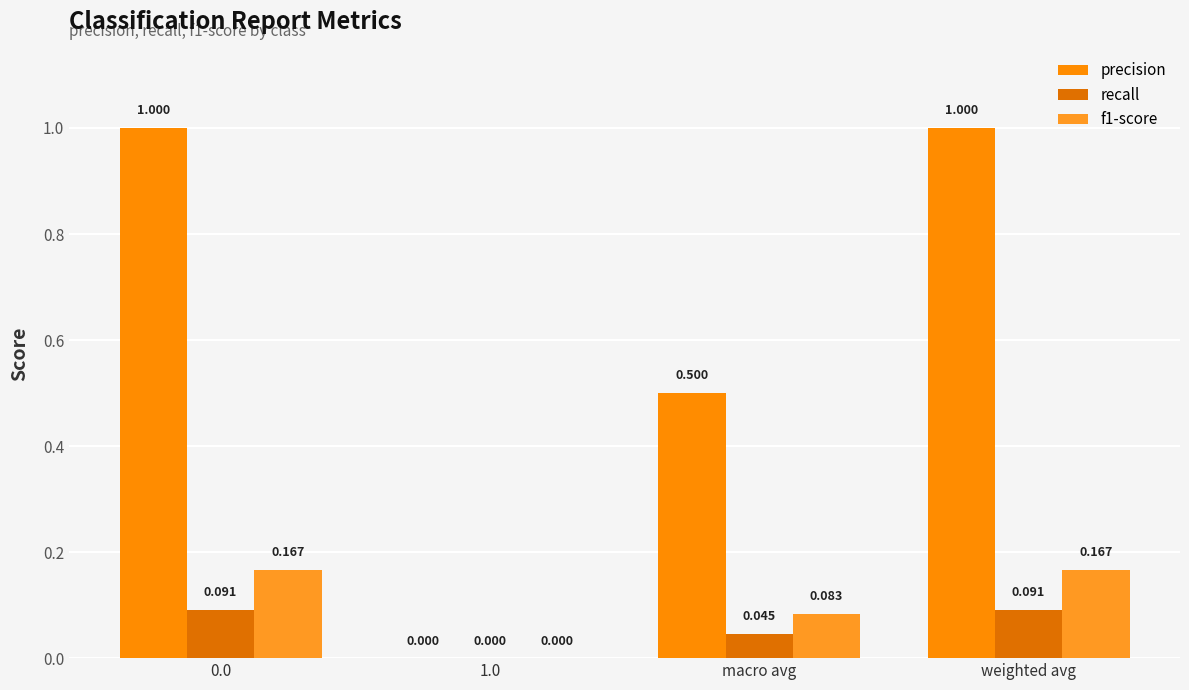

Reading right to left, transcribe all the data shown in this chart.

precision: 1.0	0.5	0.0	1.0
recall: 0.1	0.0	0.0	0.1
f1-score: 0.2	0.1	0.0	0.2